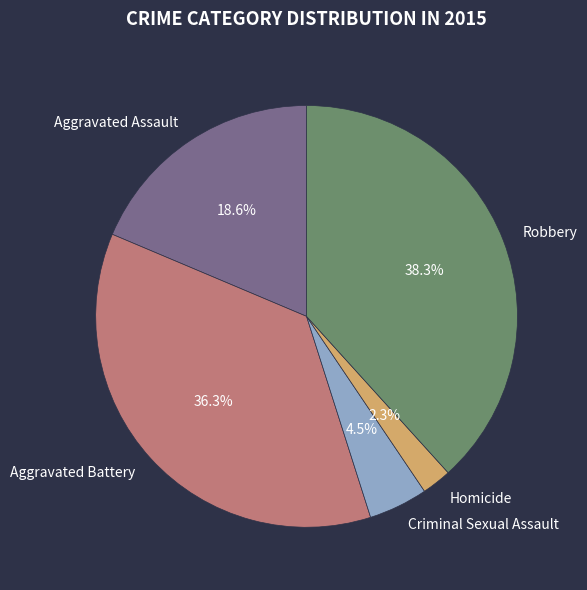

Rank the categories by value from highest to lowest.

Robbery, Aggravated Battery, Aggravated Assault, Criminal Sexual Assault, Homicide